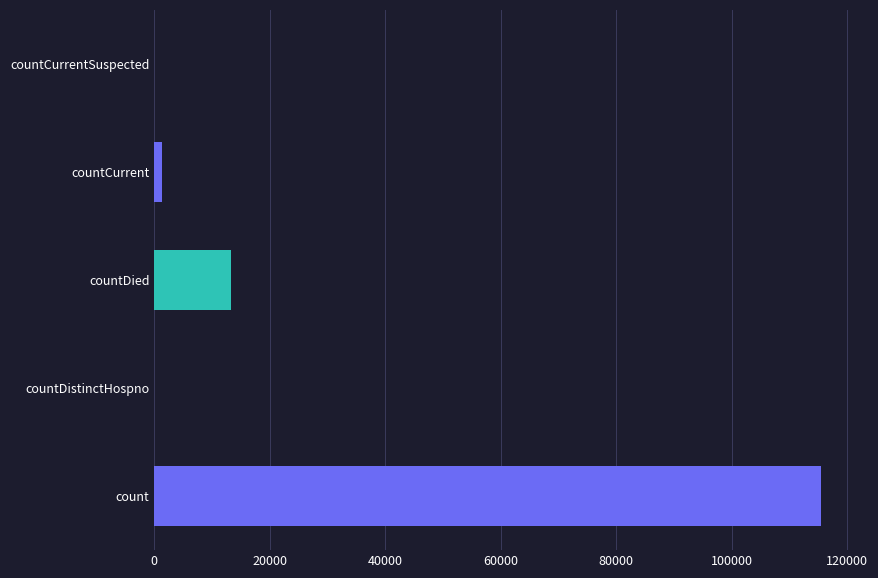

Does the chart contain stacked bars?

No